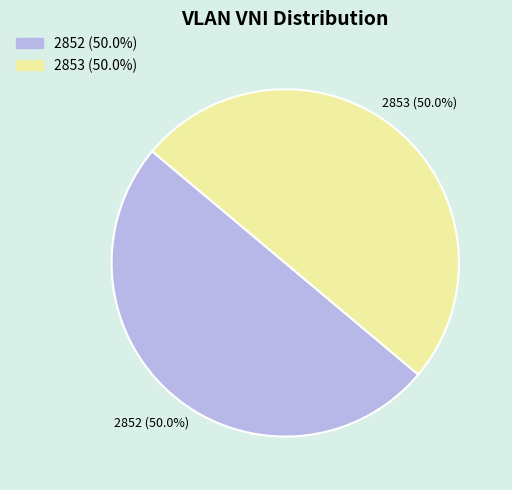

To the nearest percent, what percentage of the pie is 2853?

50%